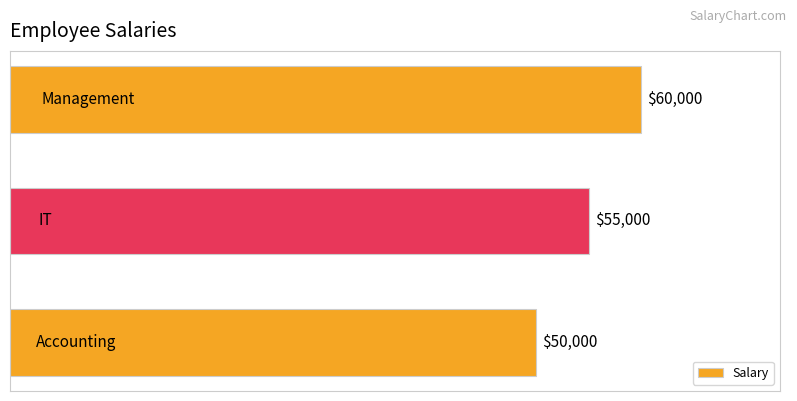

What is the sum of all values?

165000